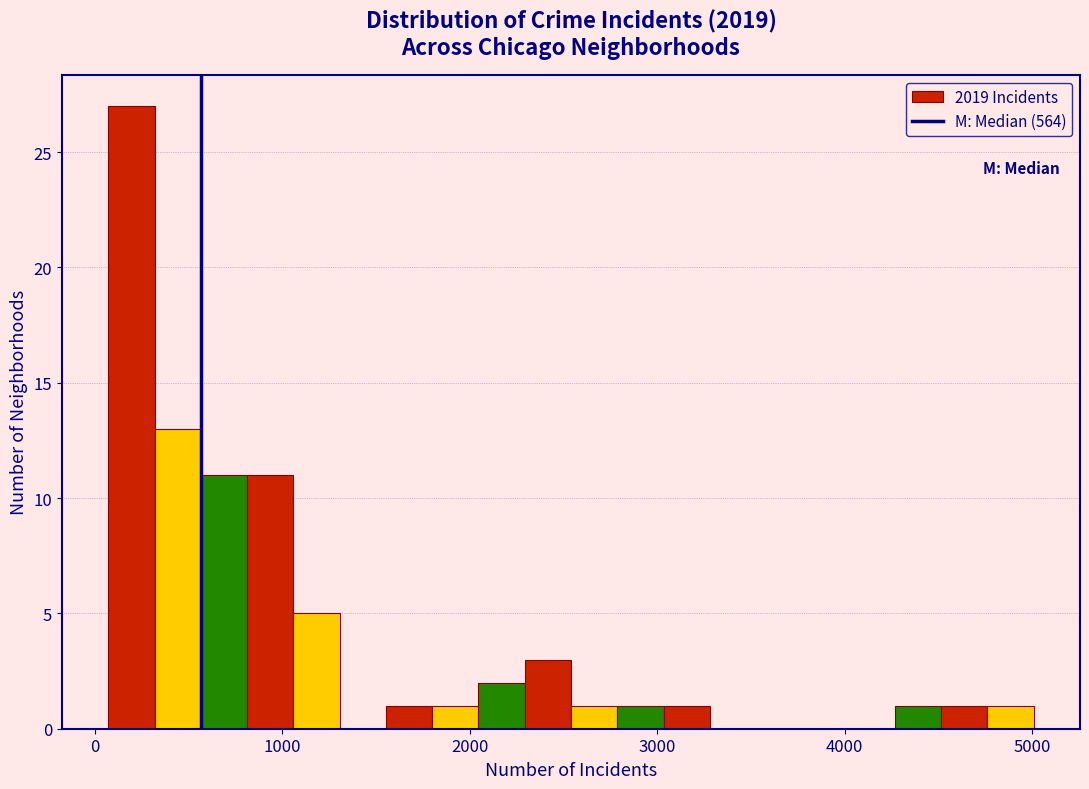

Read against the x-axis, roughly where is the centre of the tallest bar?

200